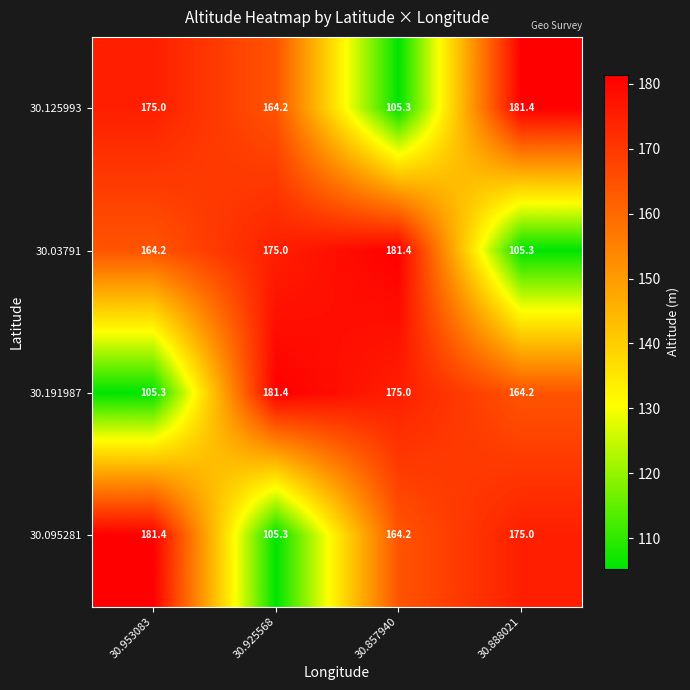

What is the minimum value shown in the chart?

105.3